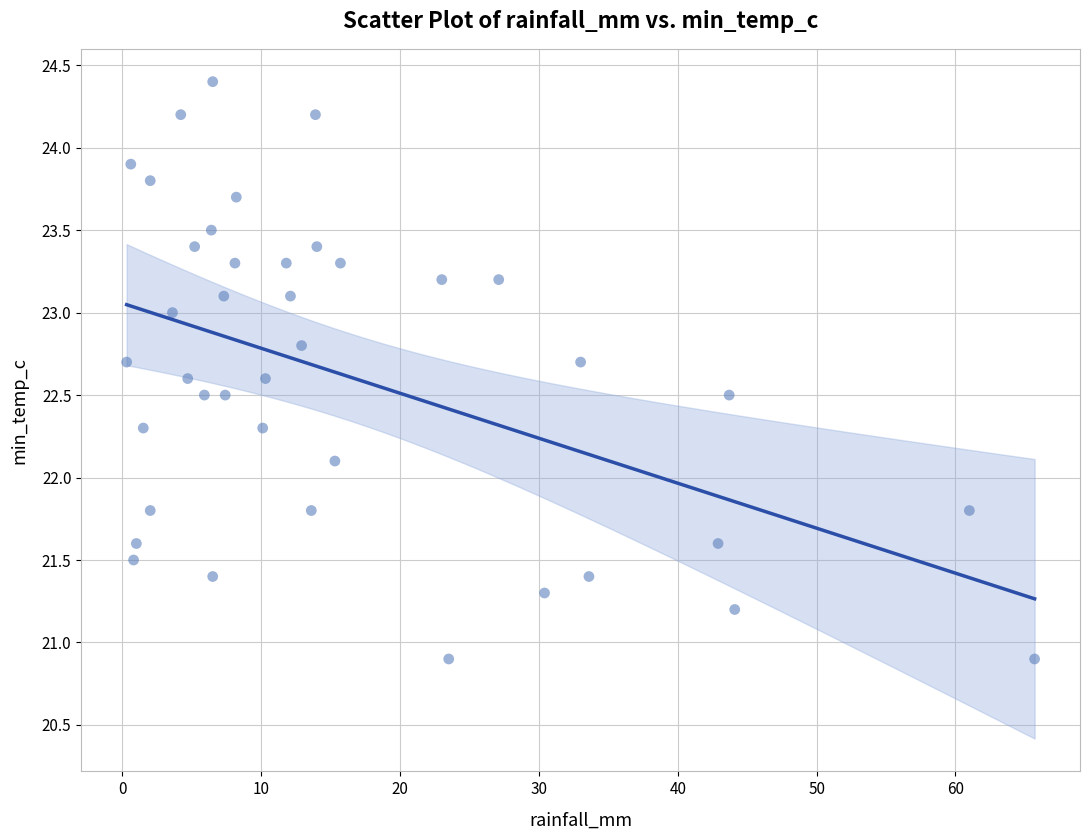

What Y value in the scatter plot is closest to 22?

22.1